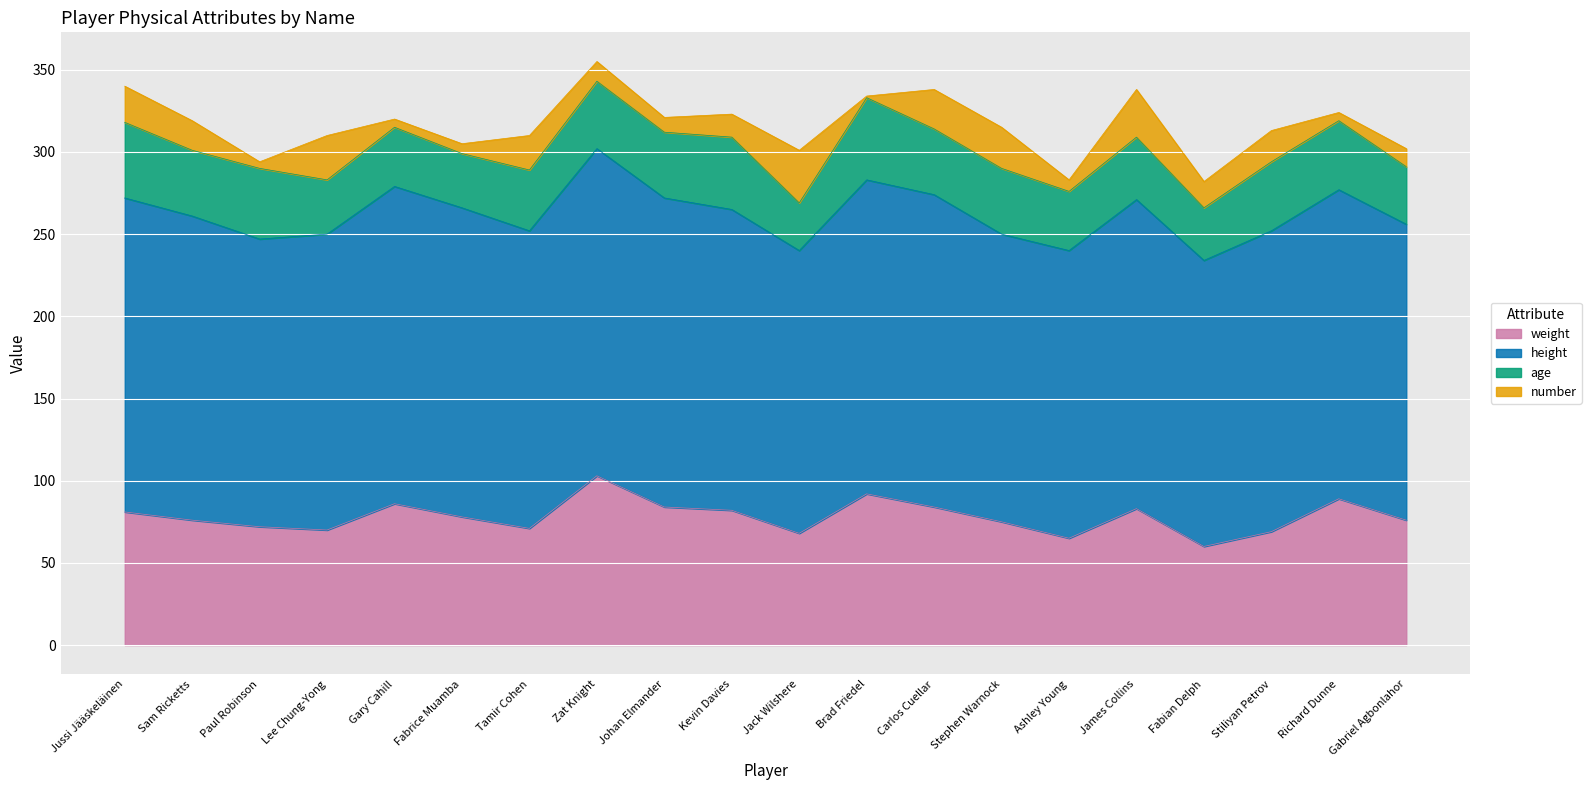

True or false: weight and height cross at least once.

False